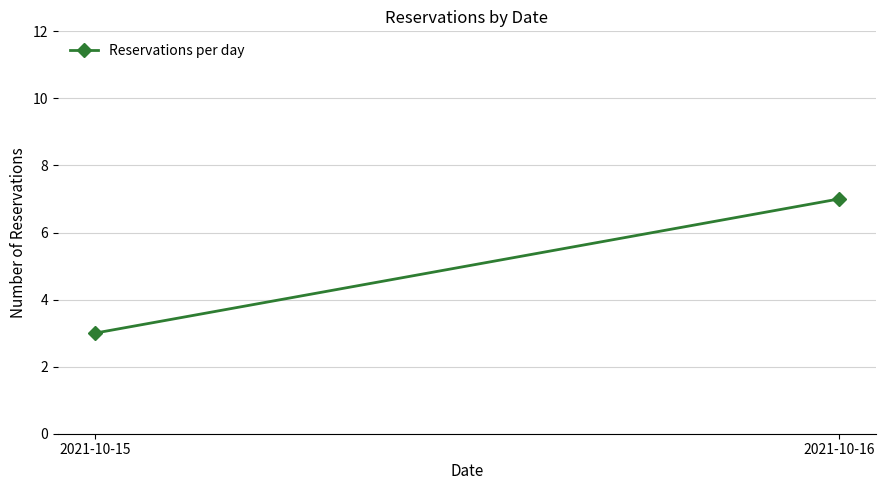

Is it true that the value at 2021-10-15 is 3?

True